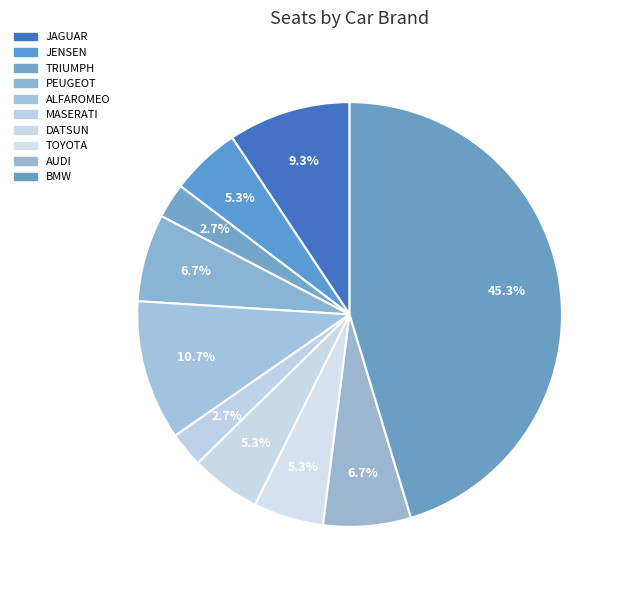

Count the number of slices in the pie.

10